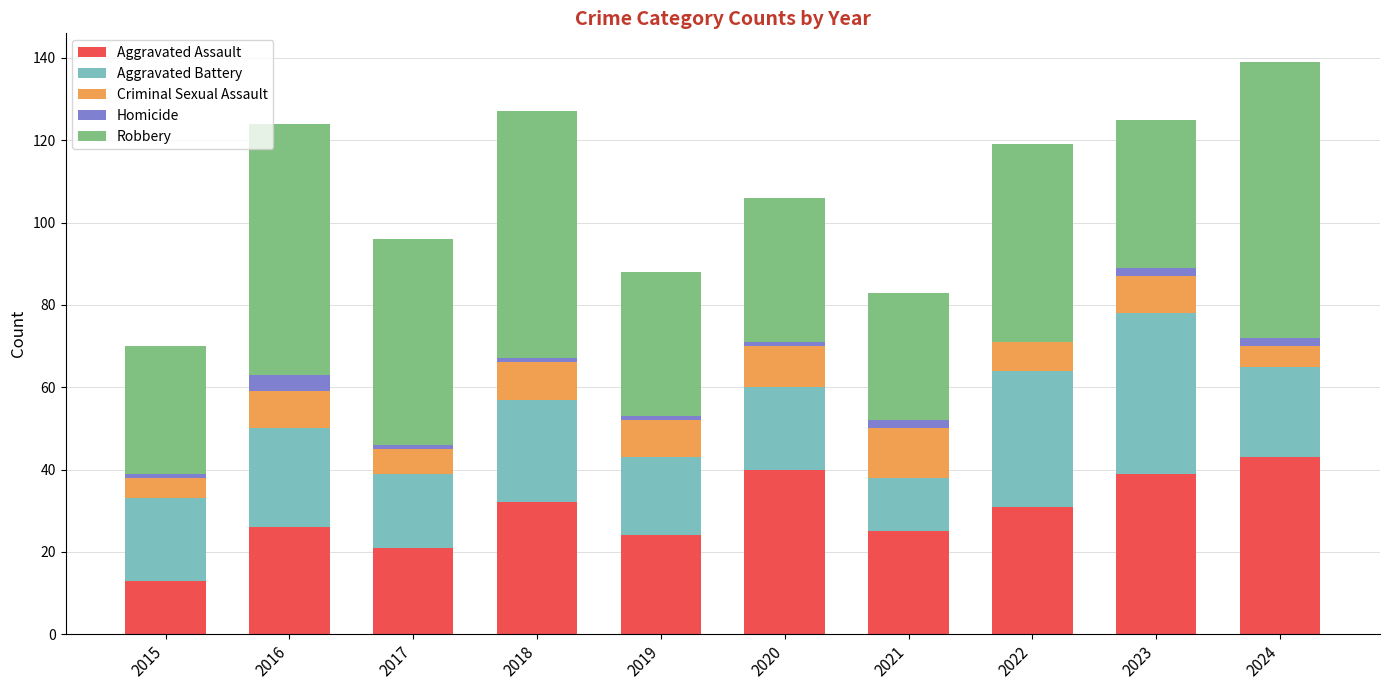

Which category has the highest value in the Aggravated Assault series?

2024